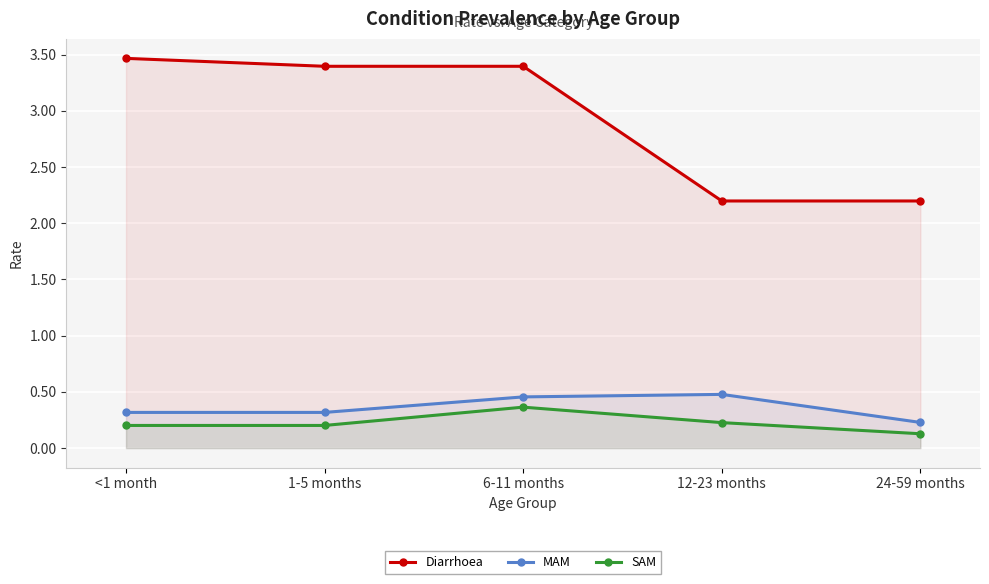

Which category has the lowest value in the Diarrhoea series?

12-23 months